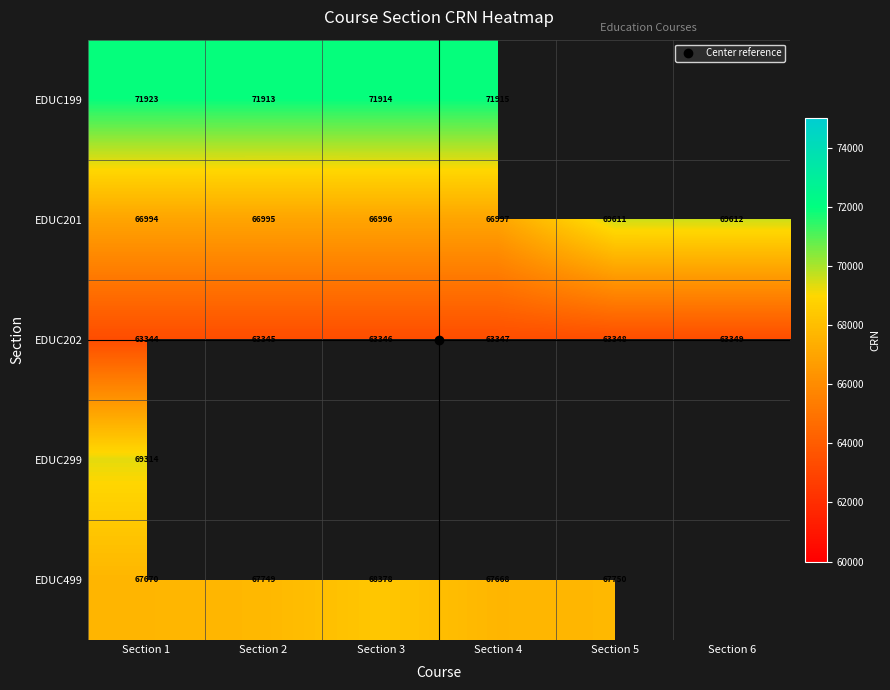

True or false: EDUC202 has a value of 22400.0 at Section 4.

False